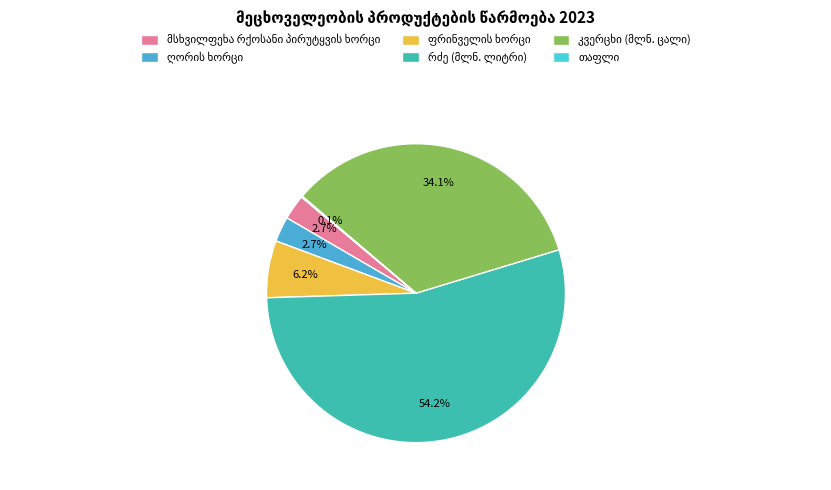

Is there a majority slice in this chart?

Yes